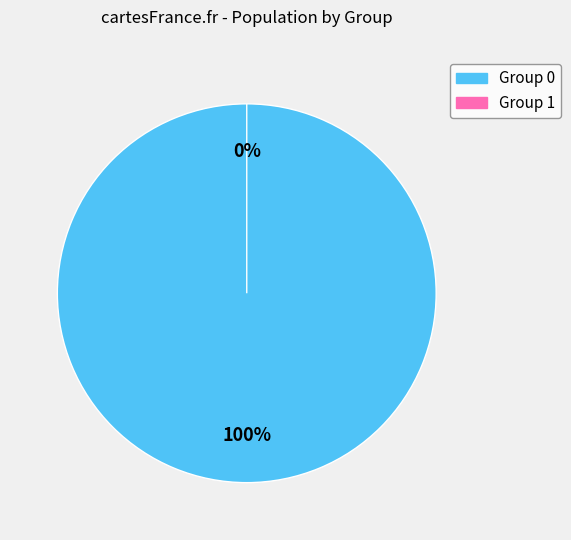

How many segments does this pie chart have?

2